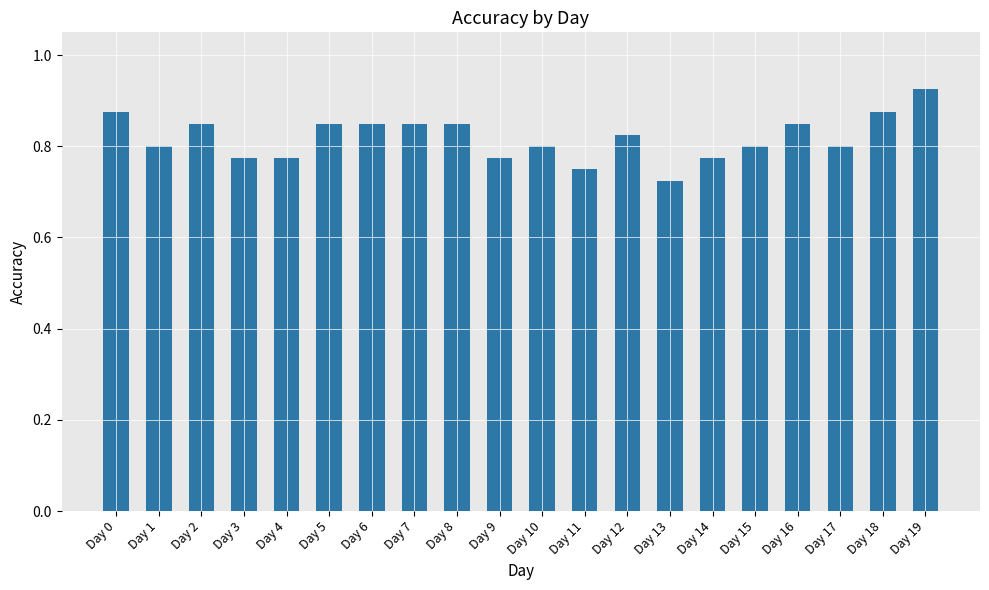

Between Day 11 and Day 14, which is larger?

Day 14